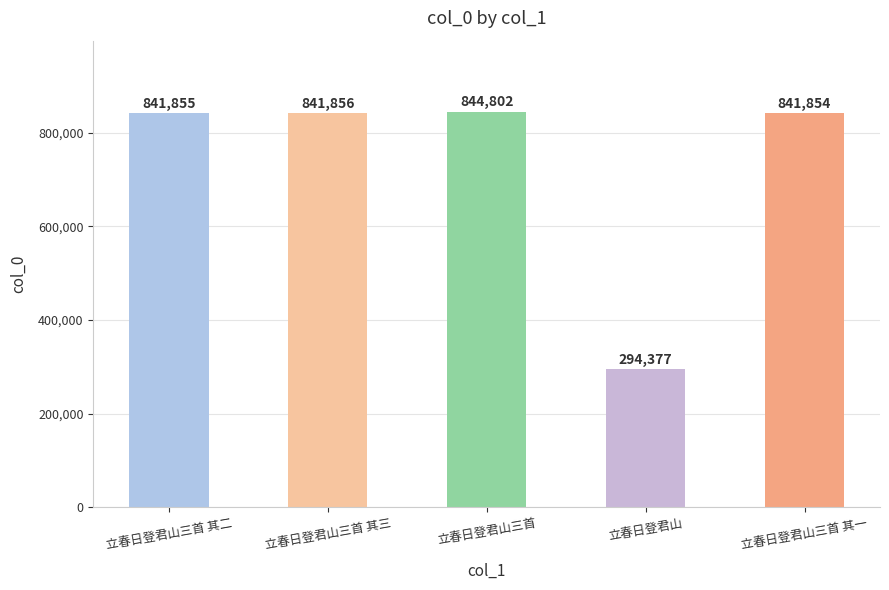

Reading right to left, transcribe all the data shown in this chart.

841854	294377	844802	841856	841855